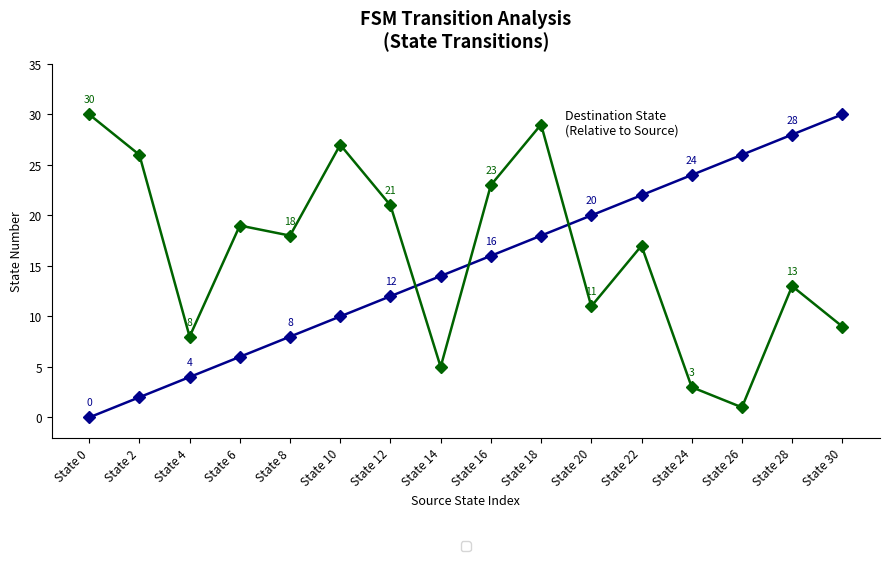

At which category is the sum across all series the highest?

State 18